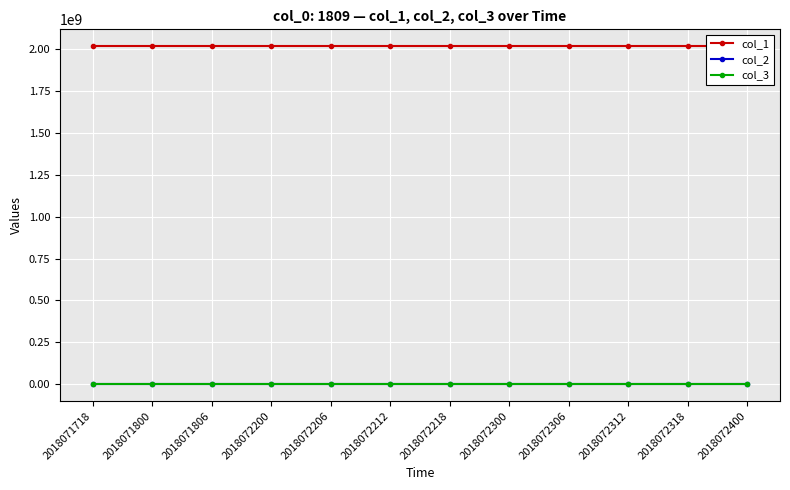

How many data points in col_1 are above 2018072218?

5